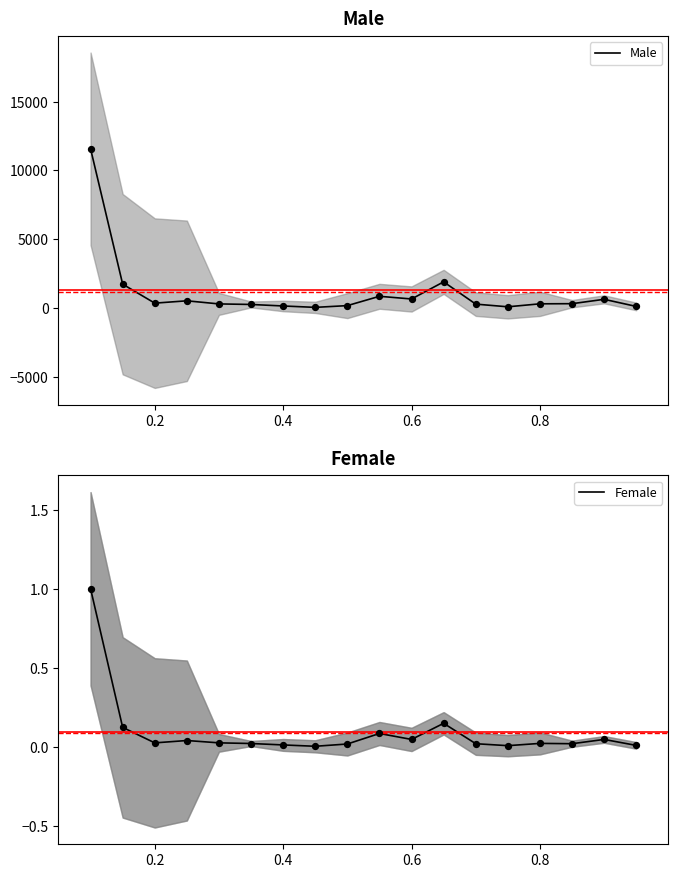

At how many categories does at least one series exceed 5354?

1